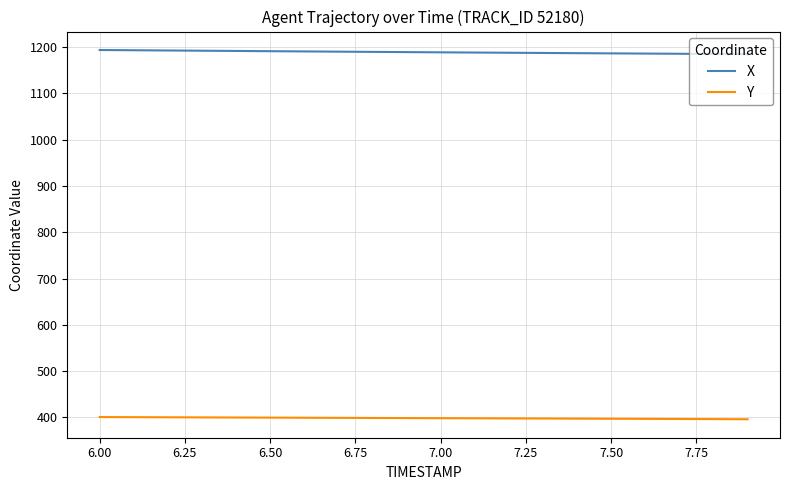

True or false: X and Y intersect in this chart.

False